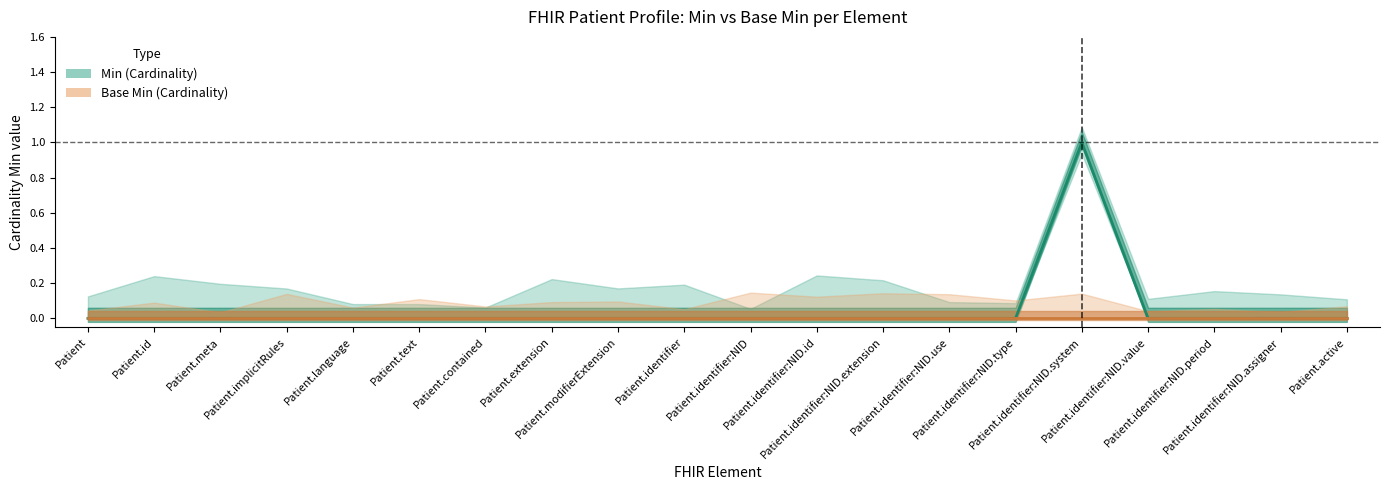

Reading left to right, transcribe all the data shown in this chart.

Min: 0	0	0	0	0	0	0	0	0	0	0	0	0	0	0	1	0	0	0	0
Base Min: 0	0	0	0	0	0	0	0	0	0	0	0	0	0	0	0	0	0	0	0